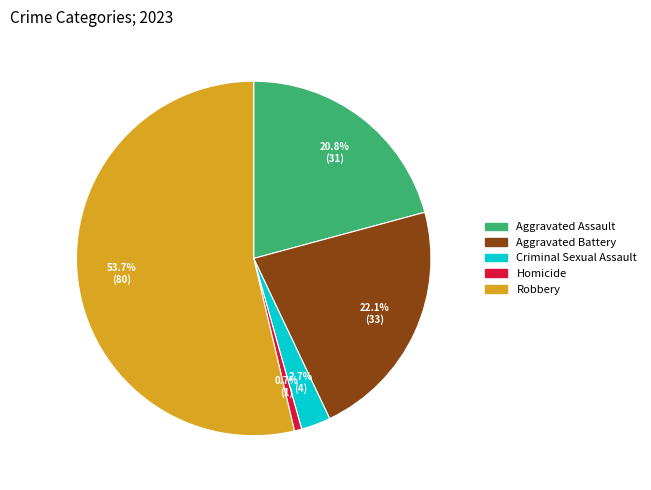

To the nearest percent, what is the combined percentage of Homicide and Aggravated Battery?

23%